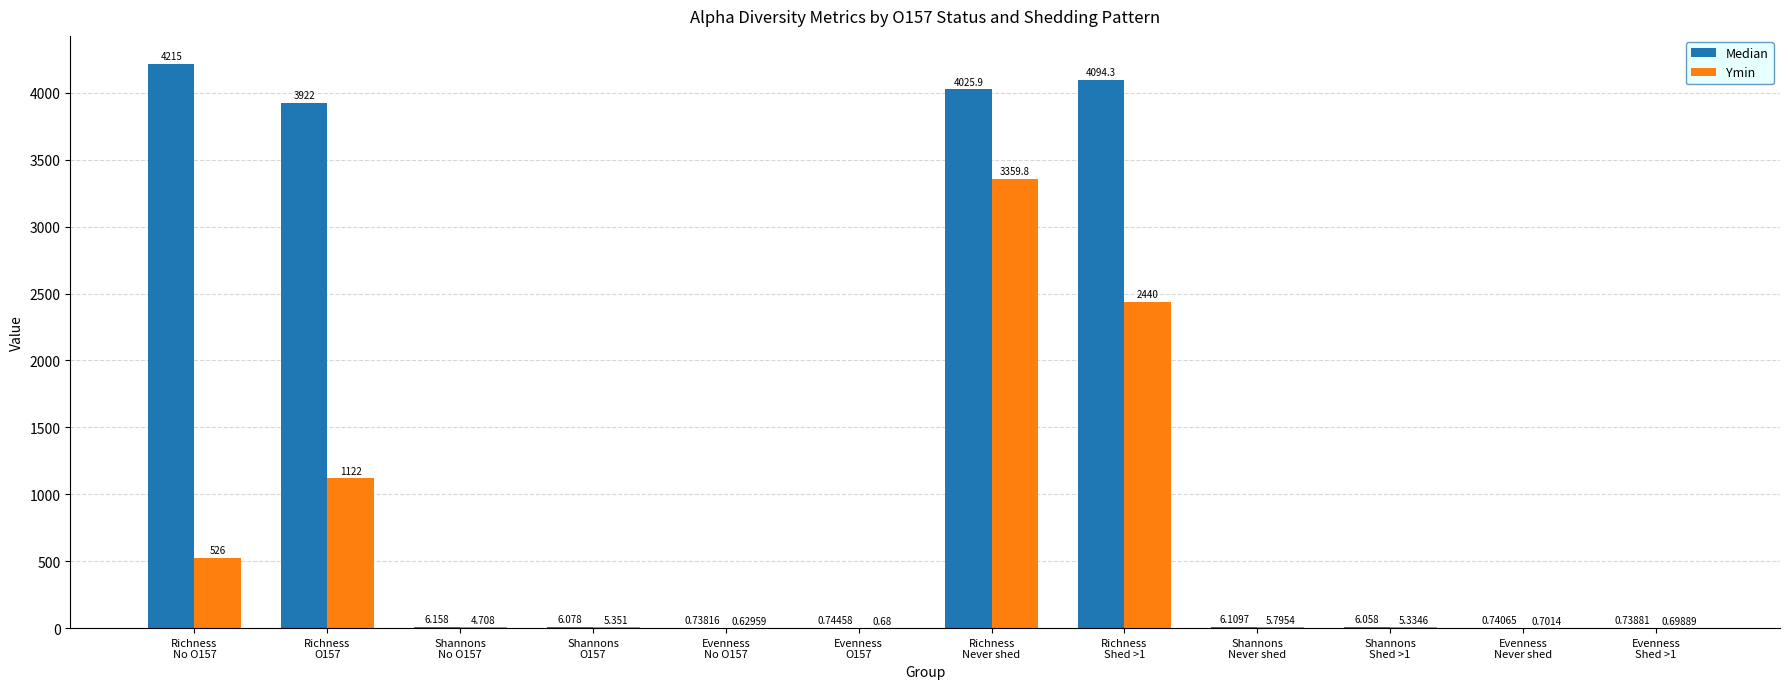

What is the difference between the Median values at Evenness
No O157 and Richness
Never shed?

4025.2